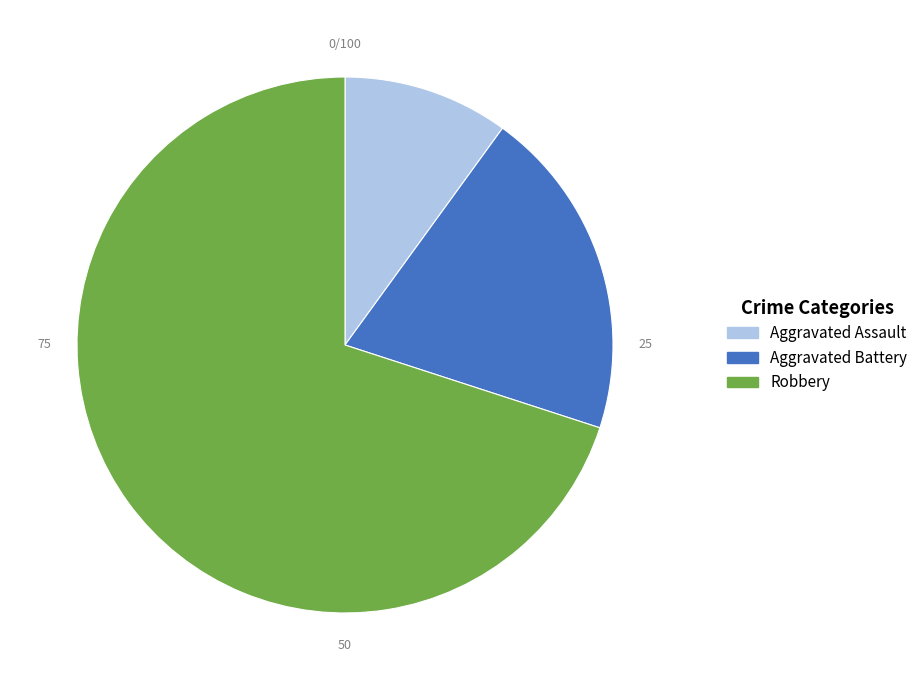

Do Aggravated Assault and Robbery together represent more than half of the pie?

Yes